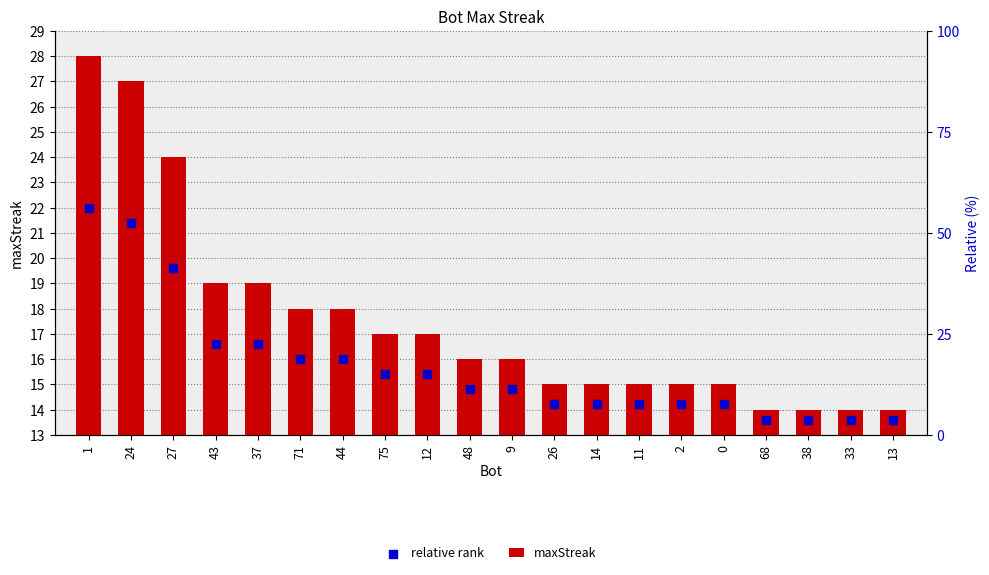

What is the total value across all series at 24?

35.4